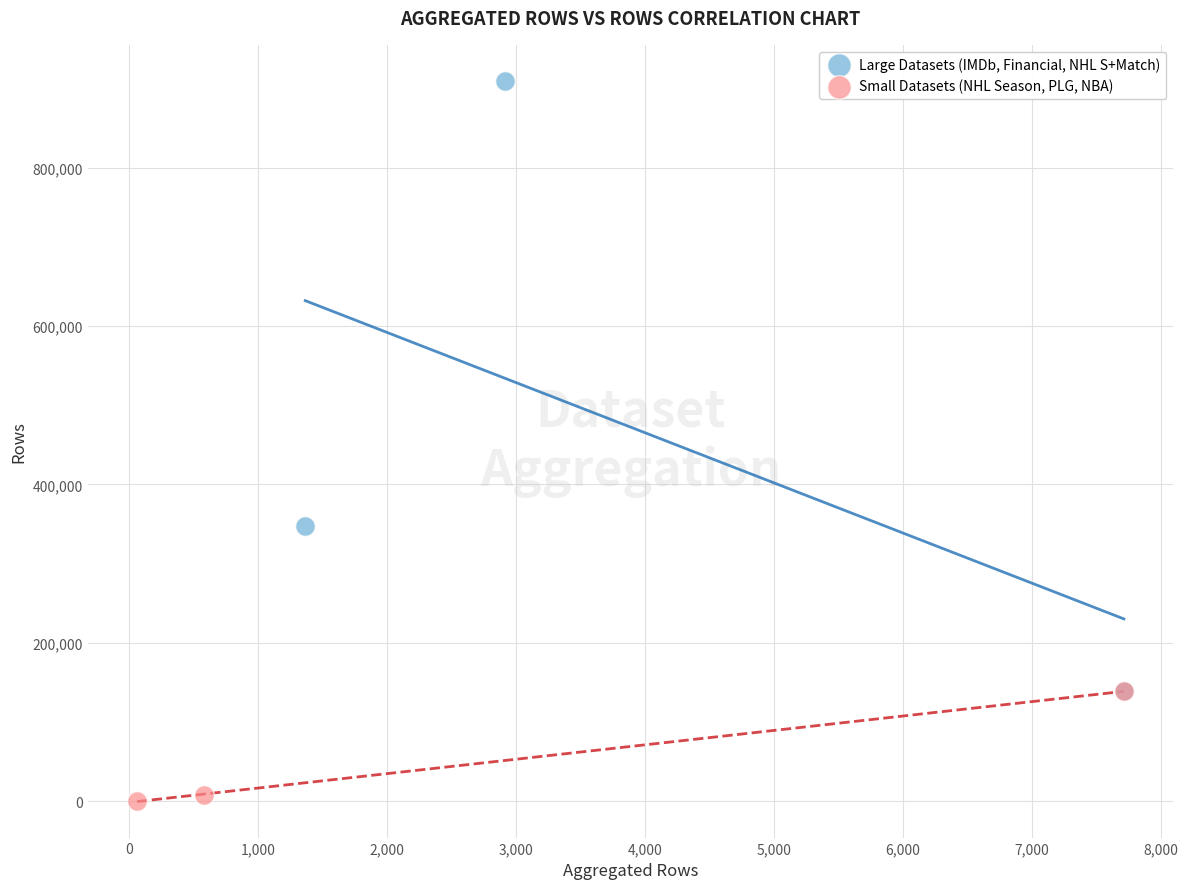

Which series contains the lowest Y value?

Small Datasets (NHL Season, PLG, NBA)